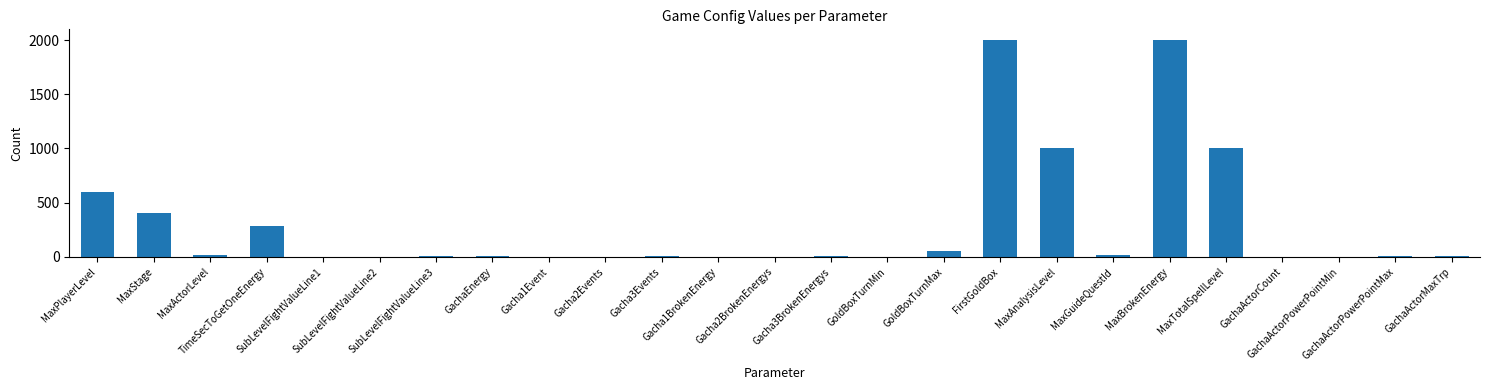

What is the average value?

297